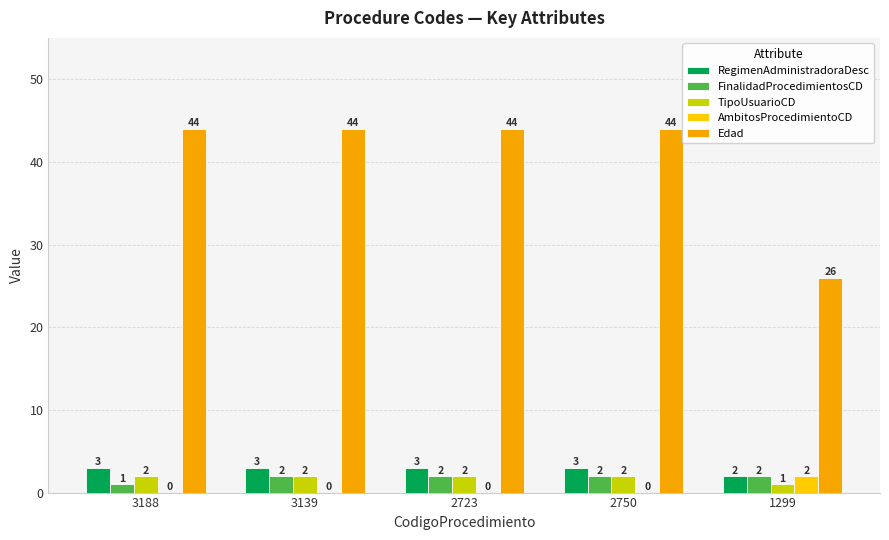

Rank the categories by RegimenAdministradoraDesc value from lowest to highest.

1299, 3188, 3139, 2723, 2750